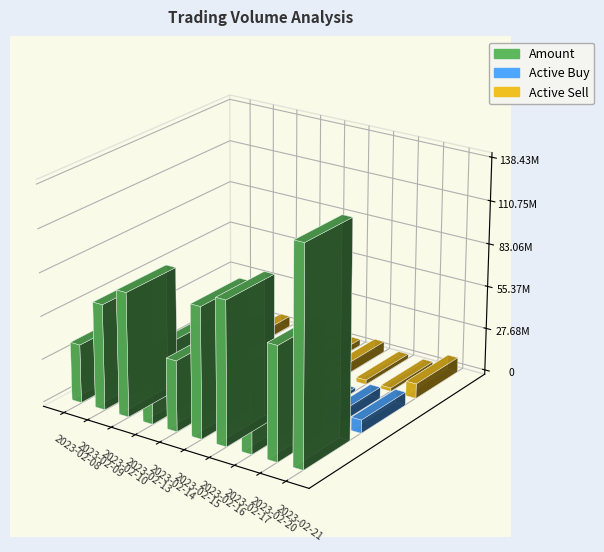

List the series in order of their peak value, lowest first.

Active Buy, Active Sell, Amount